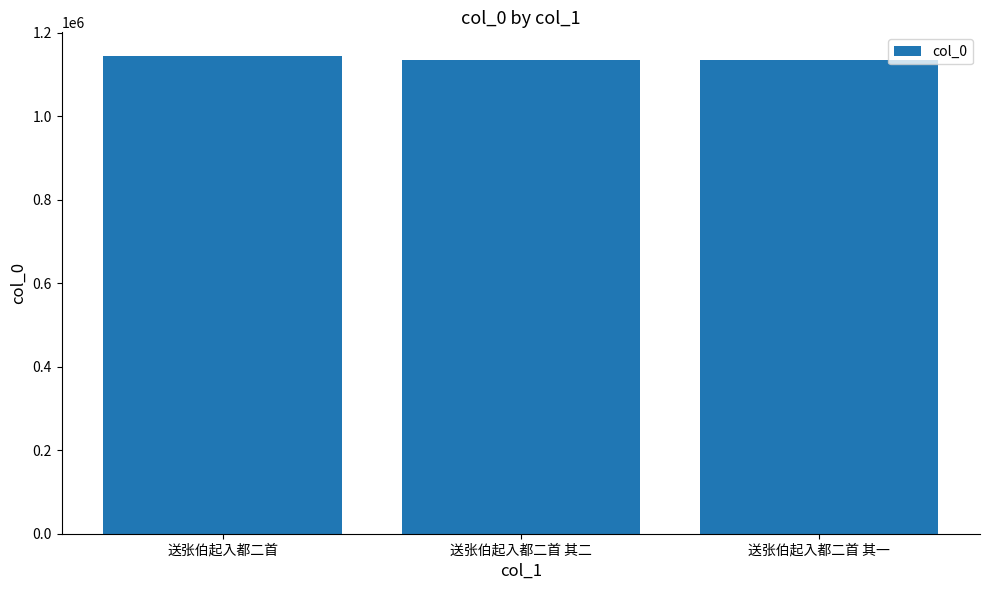

What is the difference between the maximum and second lowest values?

8536